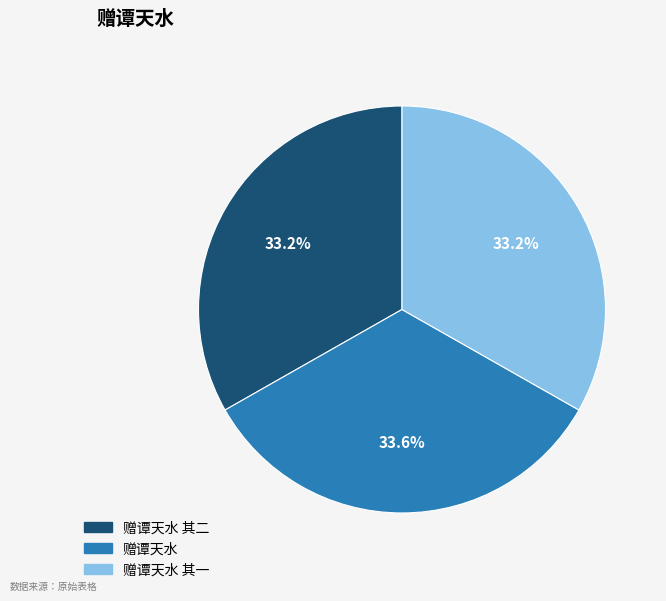

Is the sum of 赠谭天水 and 赠谭天水 其二 greater than half?

Yes